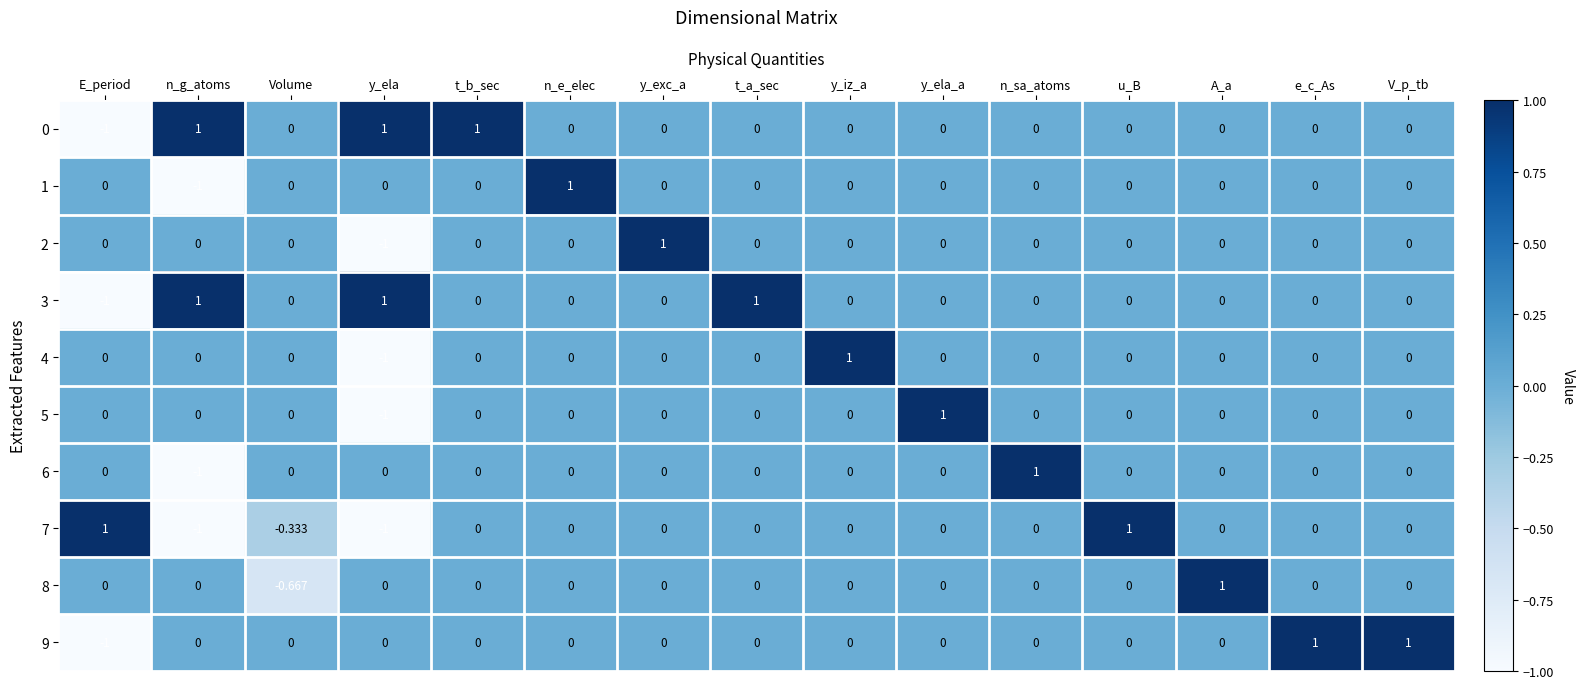

Which category has the lowest value in the 5 series?

y_ela